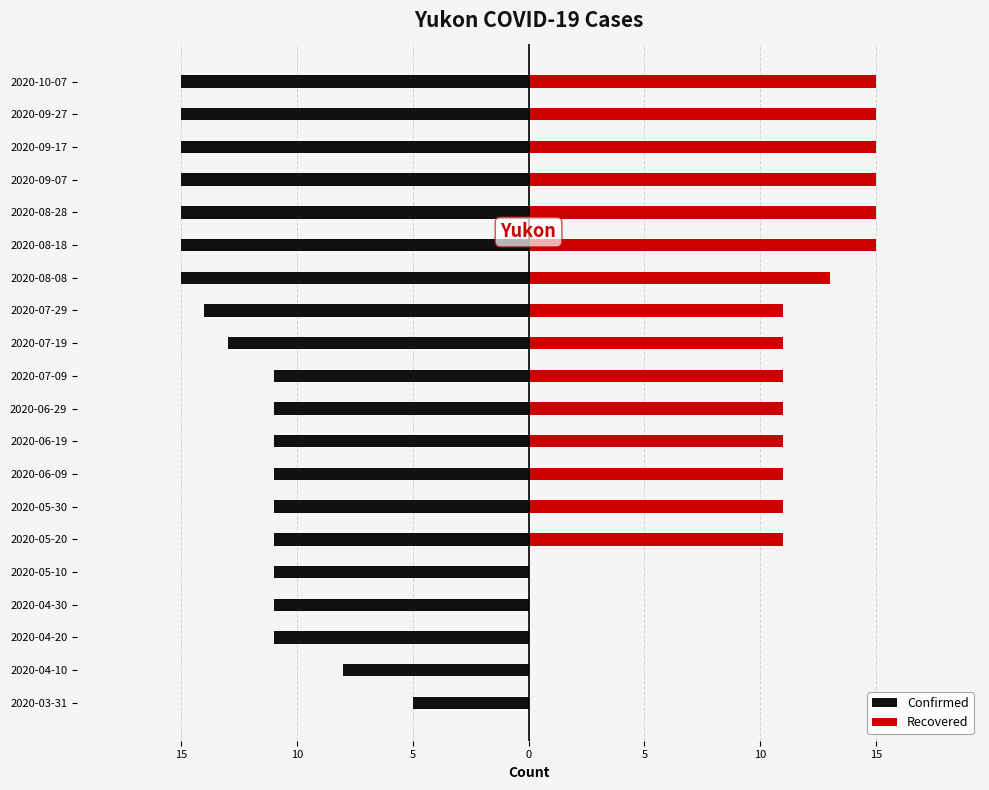

How many groups of bars are there?

20